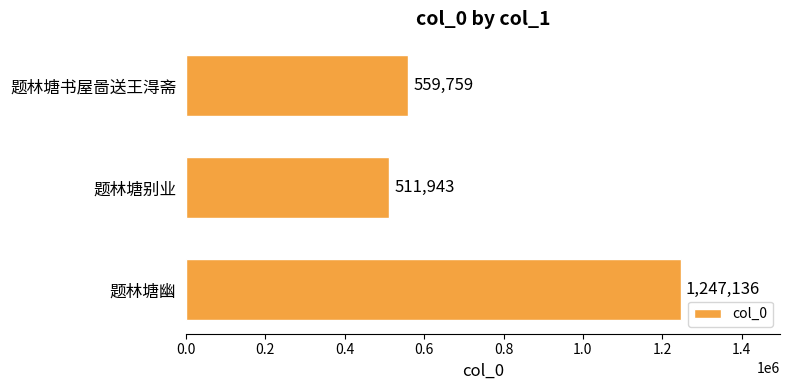

What value does the data have at 题林塘书屋啚送王淂斋, to the nearest 50?

559750